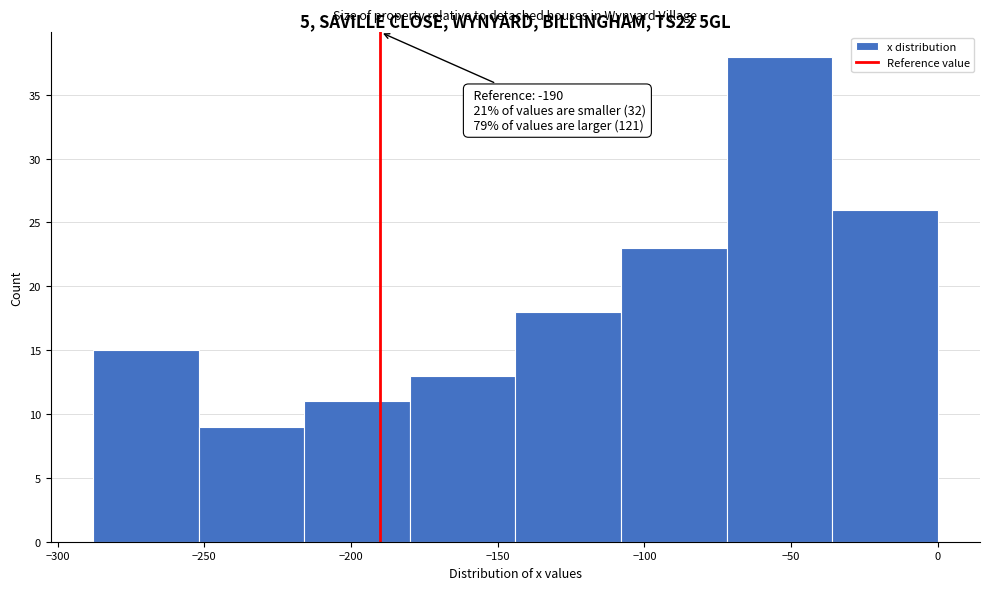

Which range on the x-axis has the tallest bar?

-72 to -36